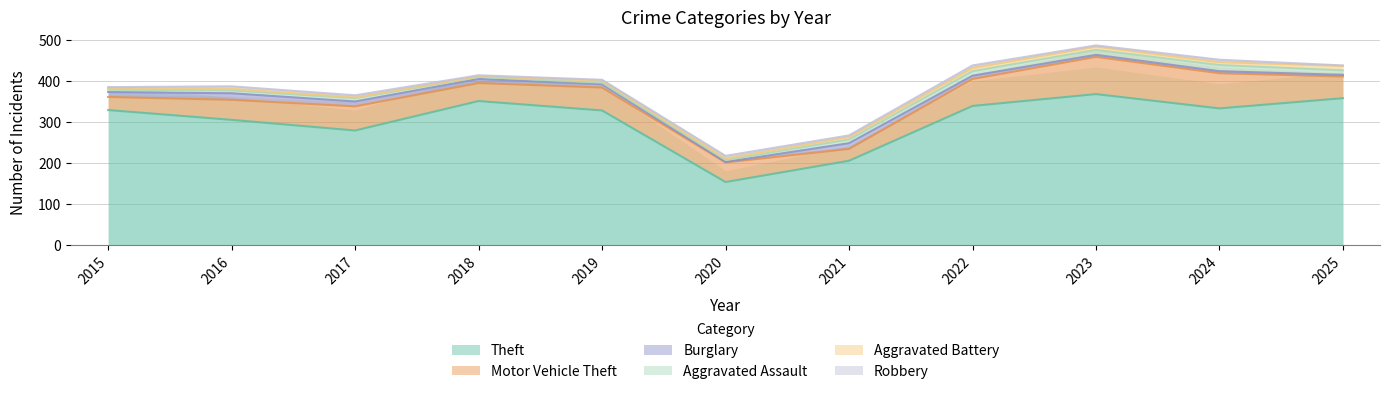

What is the lowest value of the Robbery series?

1